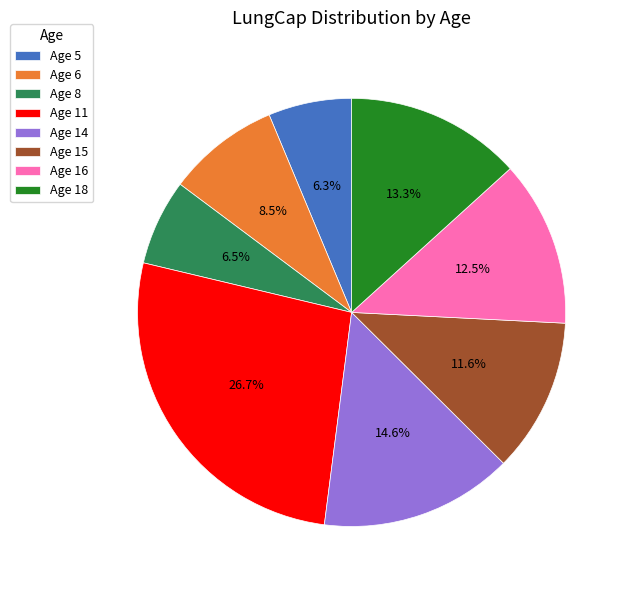

Is Age 6 the majority of the pie?

No